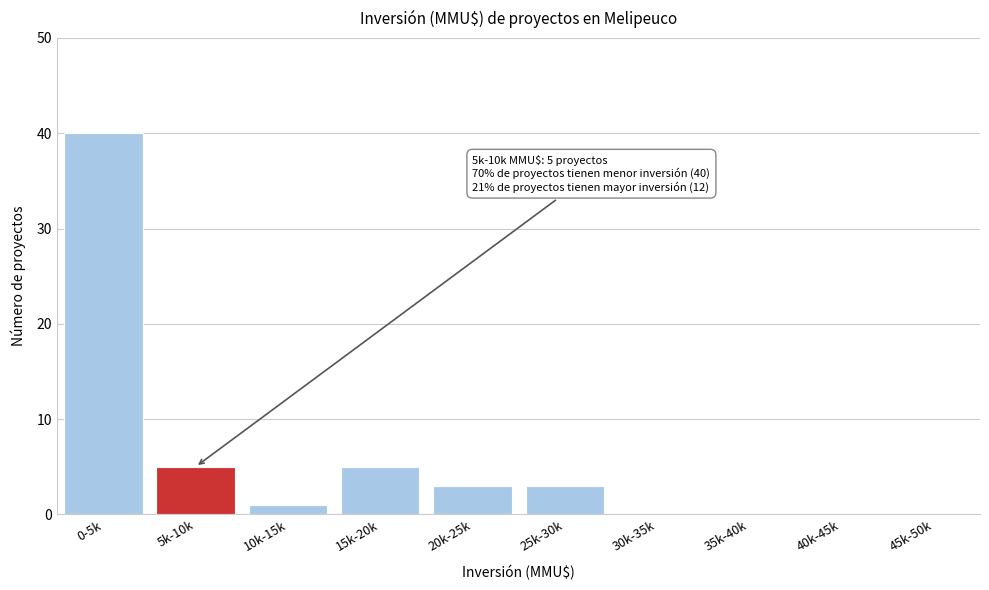

Reading left to right, list all the values displayed in this chart.

0-5k=40	5k-10k=5	10k-15k=1	15k-20k=5	20k-25k=3	25k-30k=3	30k-35k=0	35k-40k=0	40k-45k=0	45k-50k=0